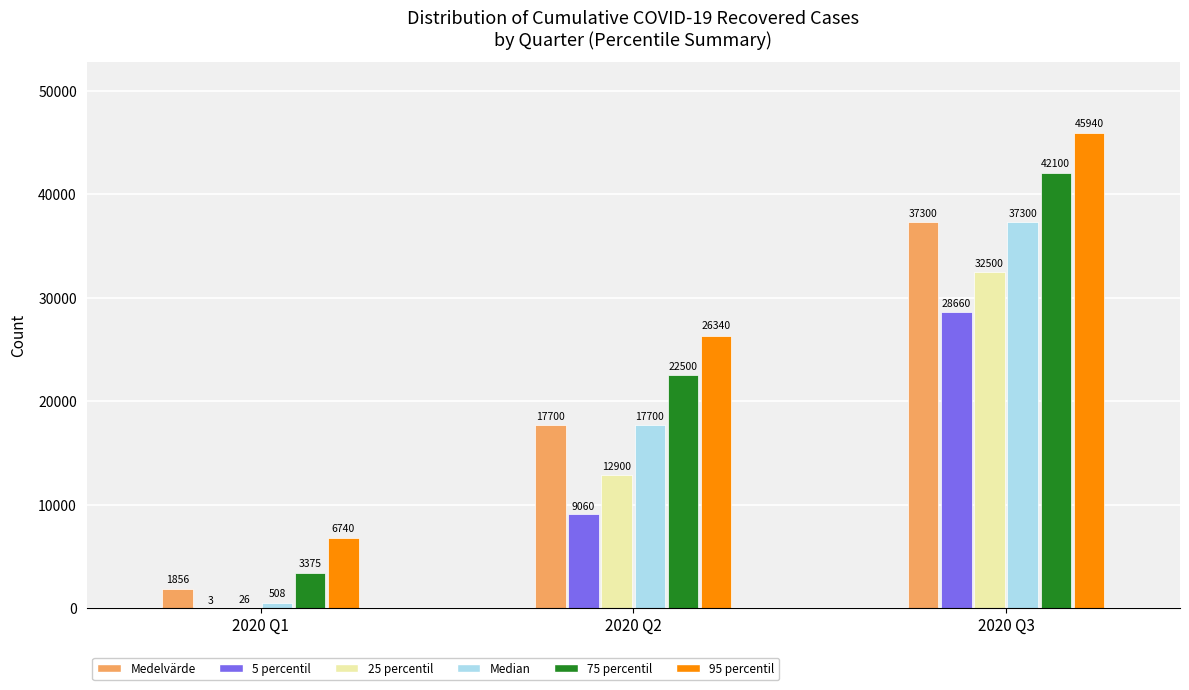

What is the maximum value shown in the chart?

45940.0